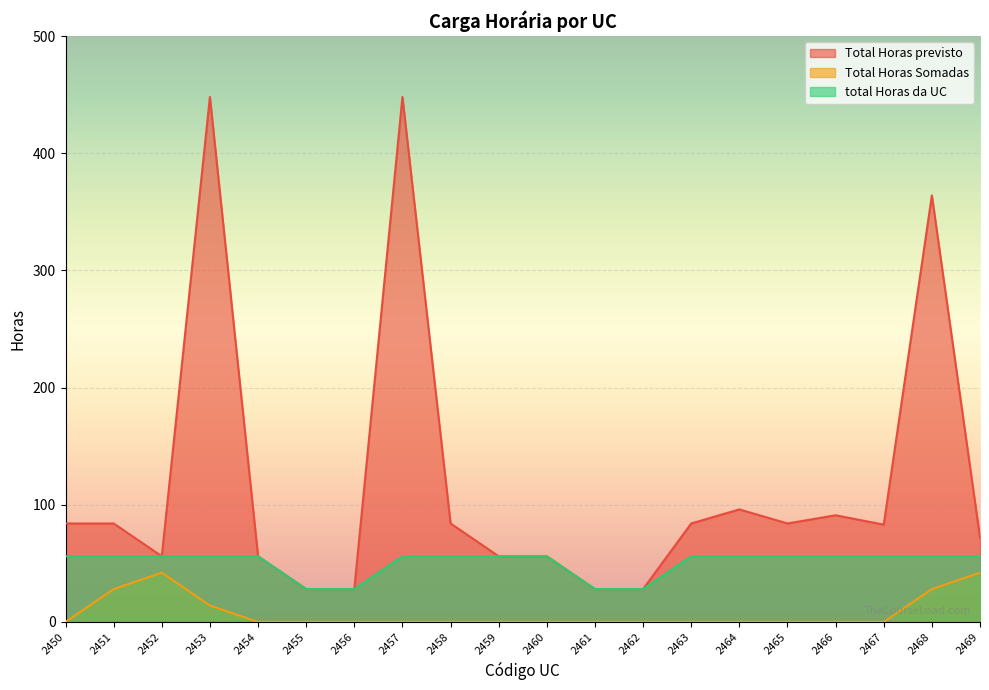

What is the difference between the maximum and minimum values in the total Horas da UC series?

28